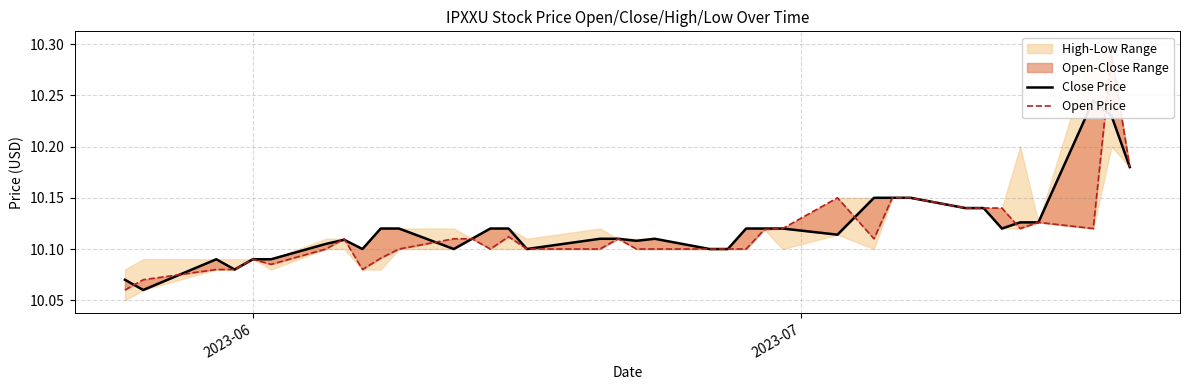

What is the value of the Close Price point at the 37th from the left?

10.2